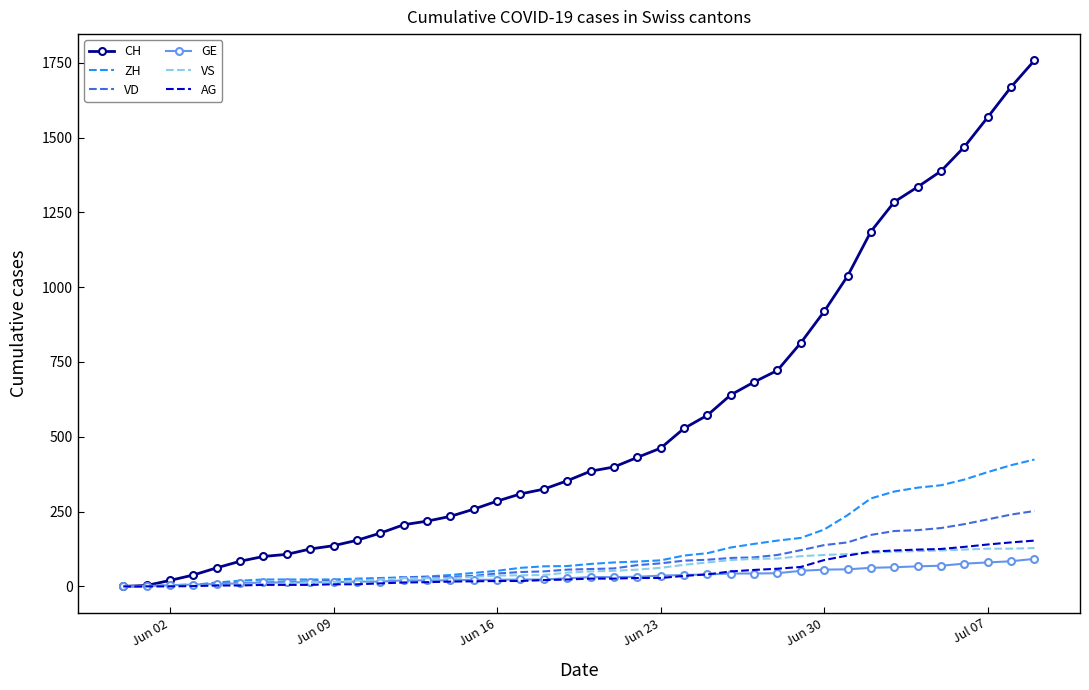

Which series has the largest total across all categories?

CH